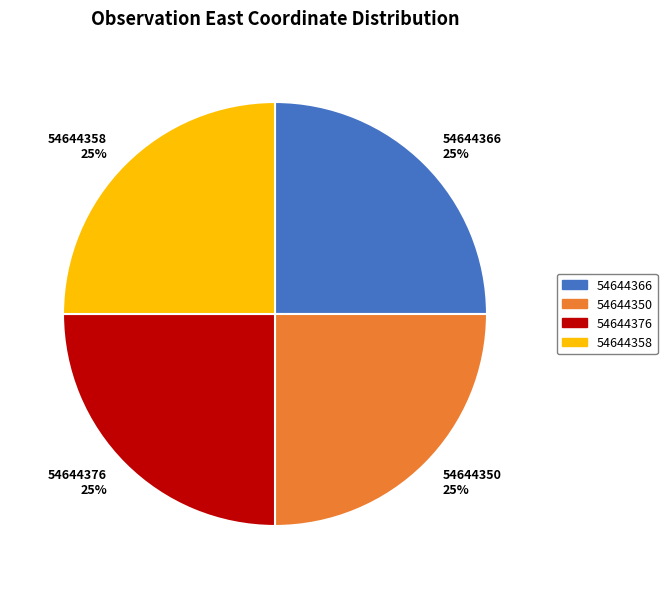

Does 54644366 25% represent more than half of the total?

No